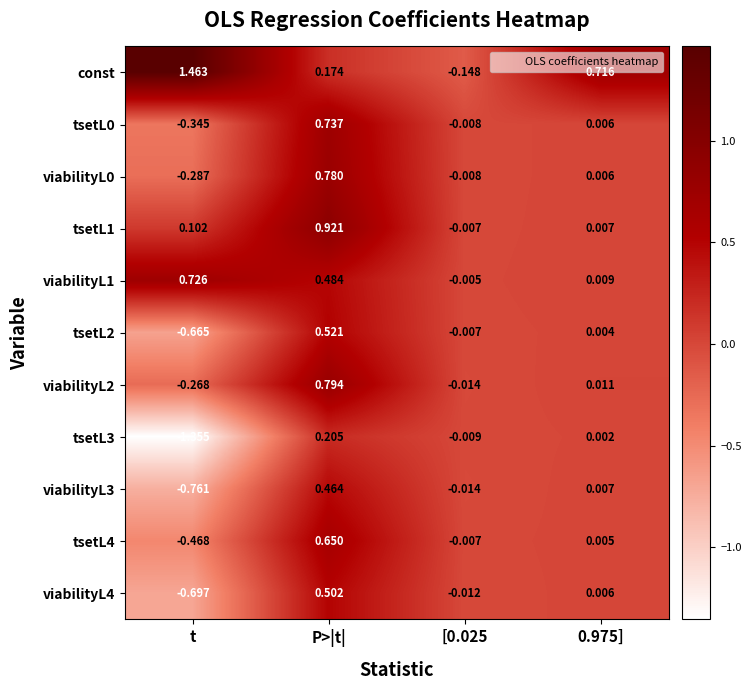

Which category has the lowest value in the tsetL3 series?

t